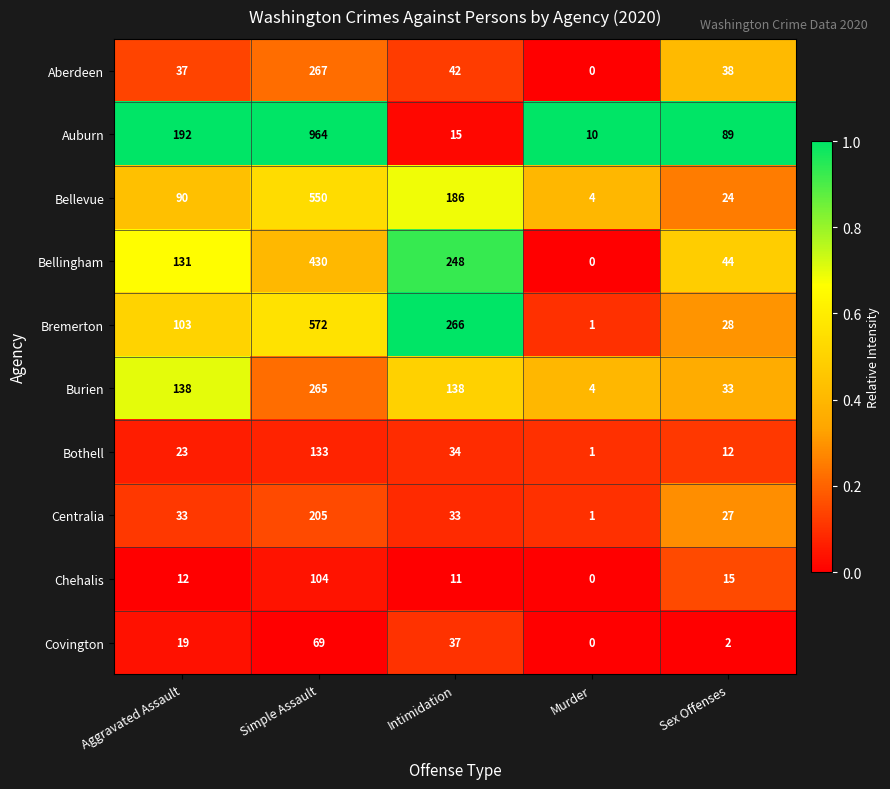

Which series has the largest range (max minus min)?

Auburn